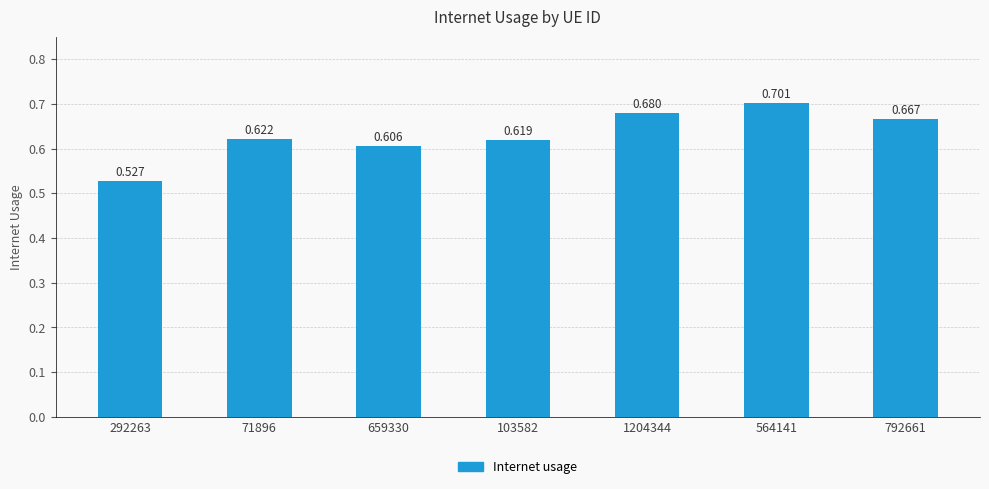

Reading left to right, list all the values displayed in this chart.

0.5	0.6	0.6	0.6	0.7	0.7	0.7